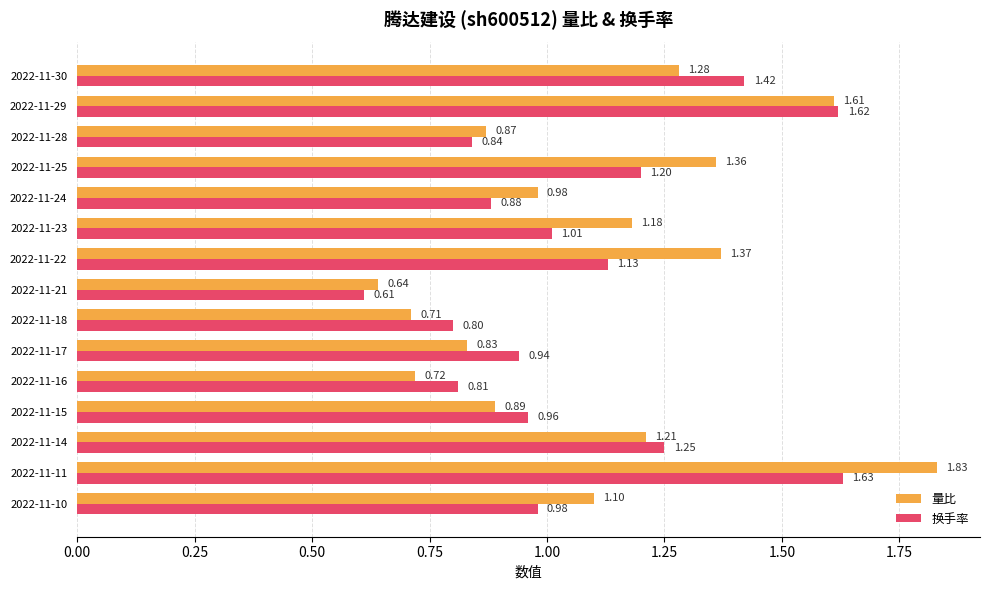

List the series in order of their overall mean, highest first.

量比, 换手率